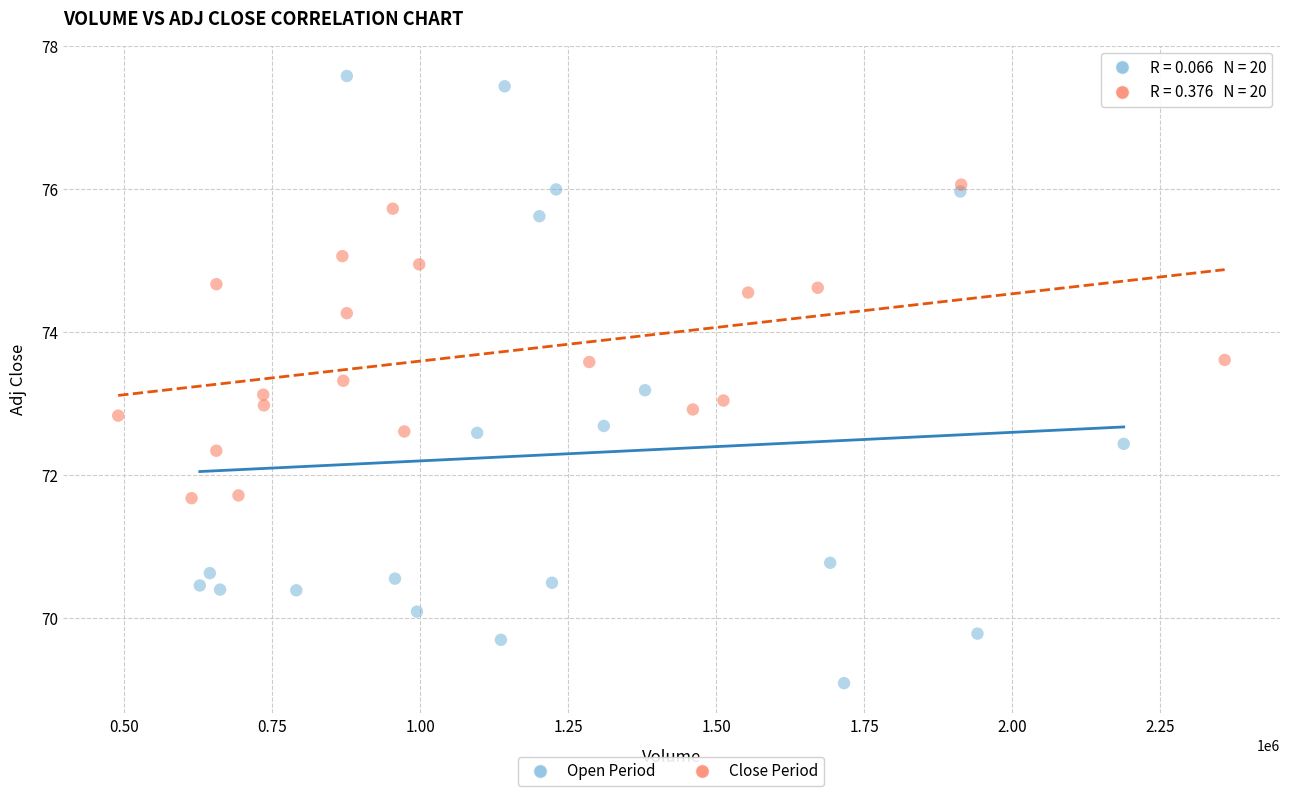

Which series contains the highest Y value?

Open Period